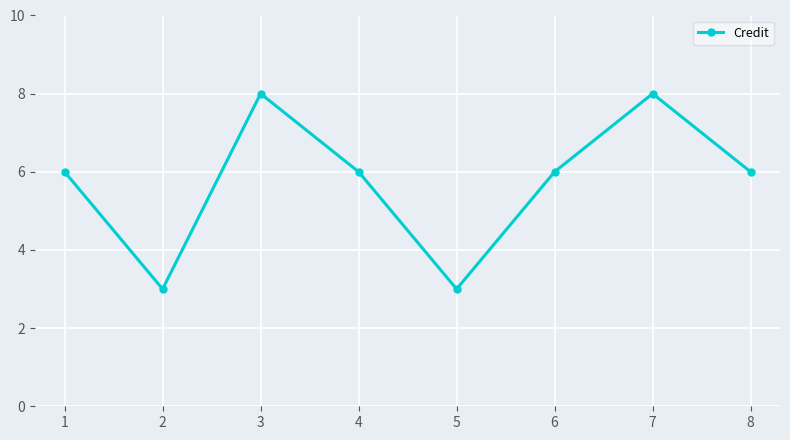

True or false: the data has more than 0 interior local peaks.

True